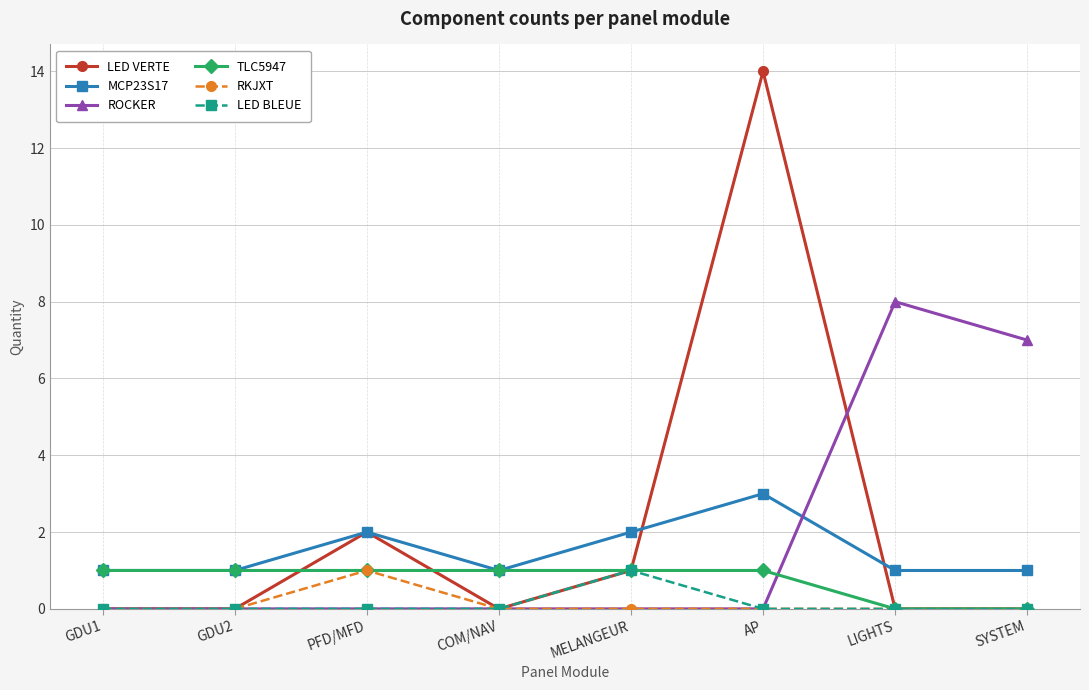

How many distinct data groups are displayed?

6